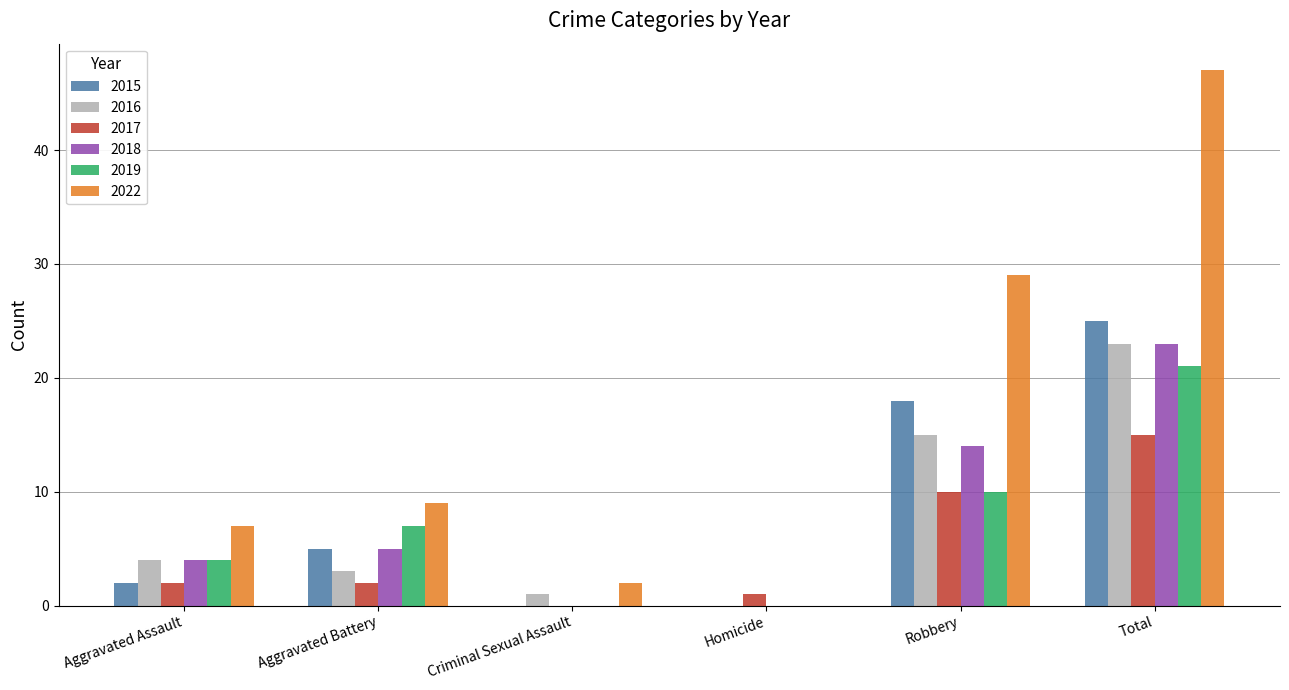

What are all the series names shown in the legend?

2015, 2016, 2017, 2018, 2019, 2022